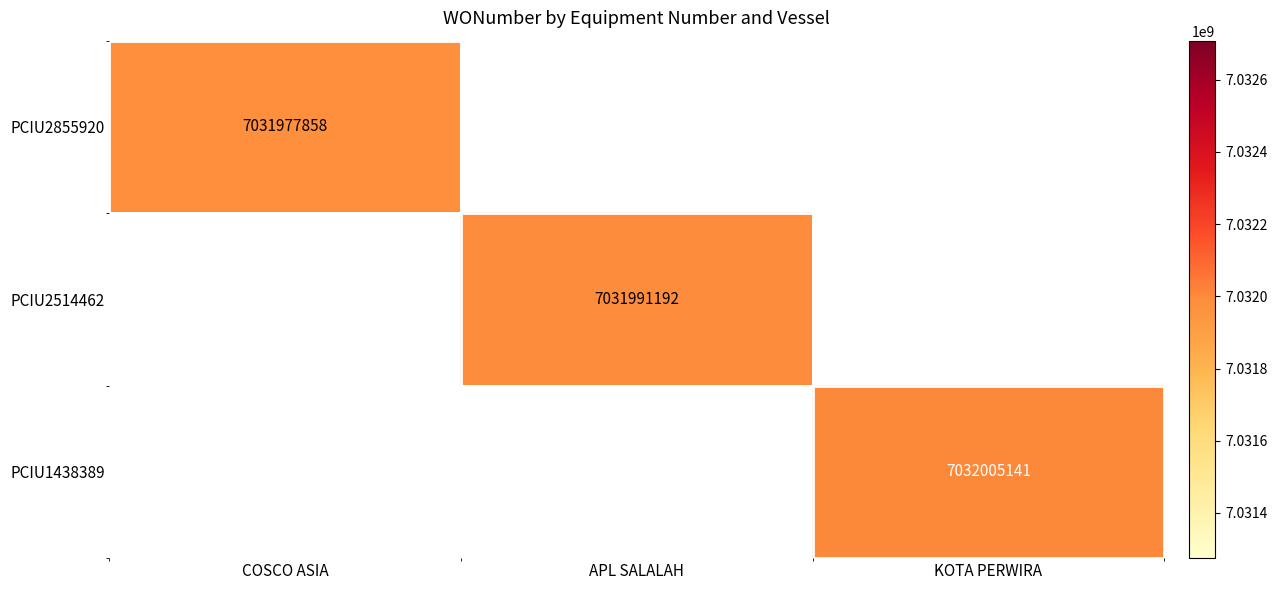

The value of PCIU1438389 at KOTA PERWIRA is 9510757992.4. True or false?

False